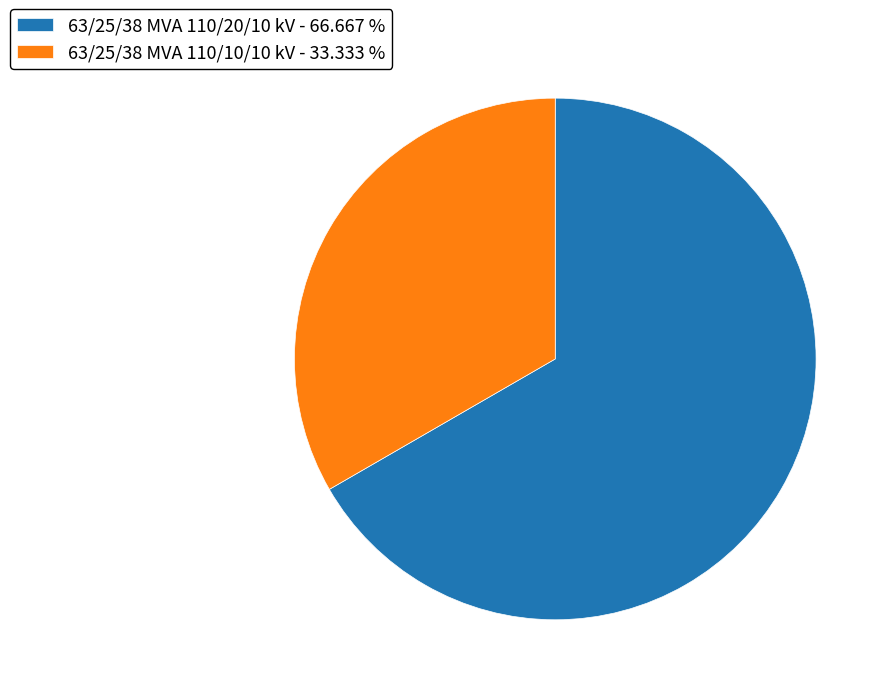

Which category accounts for the majority?

63/25/38 MVA 110/20/10 kV